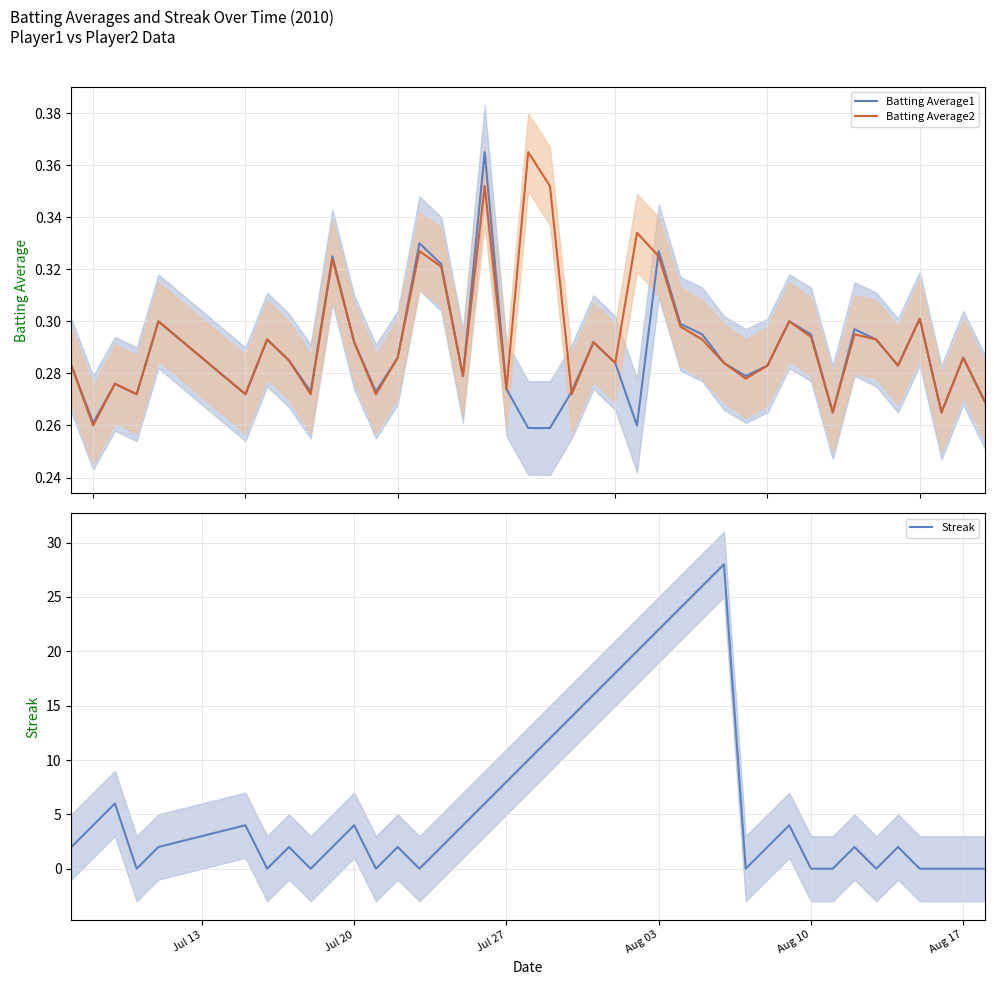

Reading left to right, list all the values displayed in this chart.

Batting Average1: 0.3	0.3	0.3	0.3	0.3	0.3	0.3	0.3	0.3	0.3	0.3	0.3	0.3	0.3	0.3	0.3	0.4	0.3	0.3	0.3	0.3	0.3	0.3	0.3	0.3	0.3	0.3	0.3	0.3	0.3	0.3	0.3	0.3	0.3	0.3	0.3	0.3	0.3	0.3	0.3
Batting Average2: 0.3	0.3	0.3	0.3	0.3	0.3	0.3	0.3	0.3	0.3	0.3	0.3	0.3	0.3	0.3	0.3	0.4	0.3	0.4	0.4	0.3	0.3	0.3	0.3	0.3	0.3	0.3	0.3	0.3	0.3	0.3	0.3	0.3	0.3	0.3	0.3	0.3	0.3	0.3	0.3
Streak: 2.0	4.0	6.0	0.0	2.0	4.0	0.0	2.0	0.0	2.0	4.0	0.0	2.0	0.0	2.0	4.0	6.0	8.0	10.0	12.0	14.0	16.0	18.0	20.0	22.0	24.0	26.0	28.0	0.0	2.0	4.0	0.0	0.0	2.0	0.0	2.0	0.0	0.0	0.0	0.0